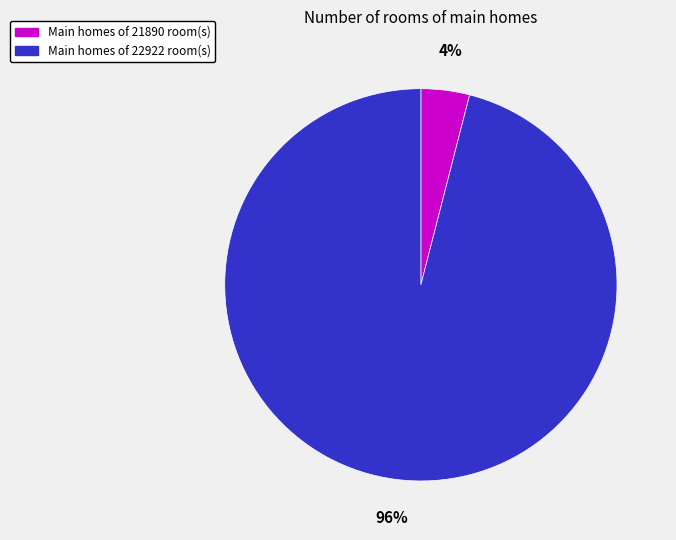

How many segments does this pie chart have?

2